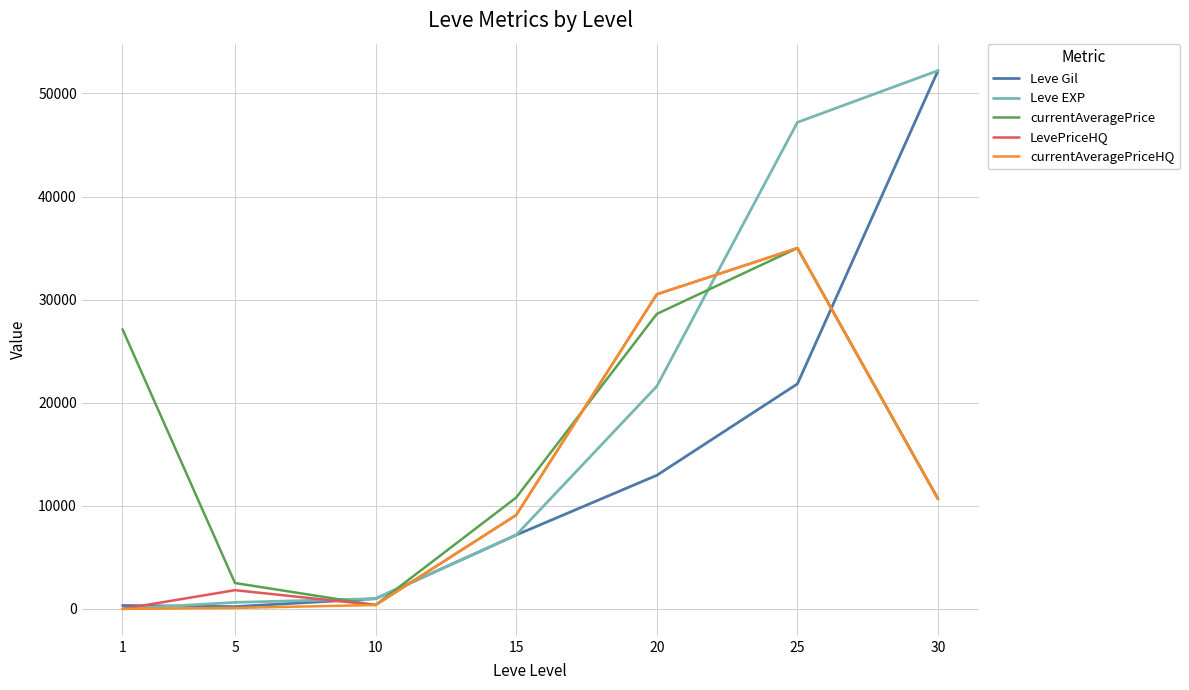

At which category is the sum across all series the highest?

25